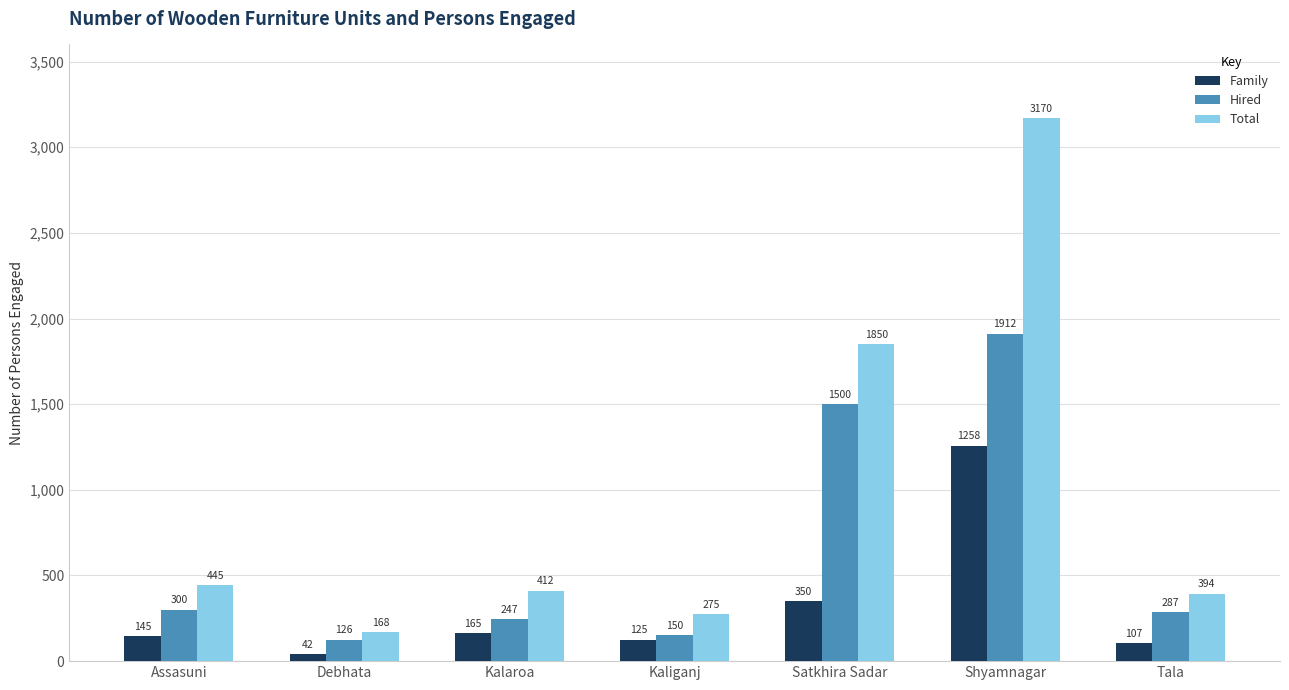

What is the difference between the maximum and second lowest values in the Family series?

1151